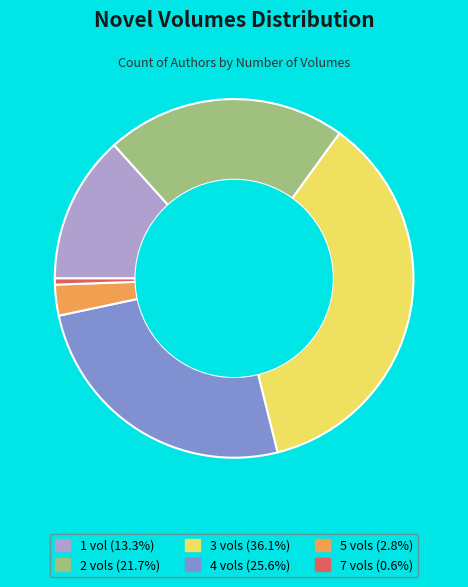

Which category has the smallest portion of the pie?

7 vols